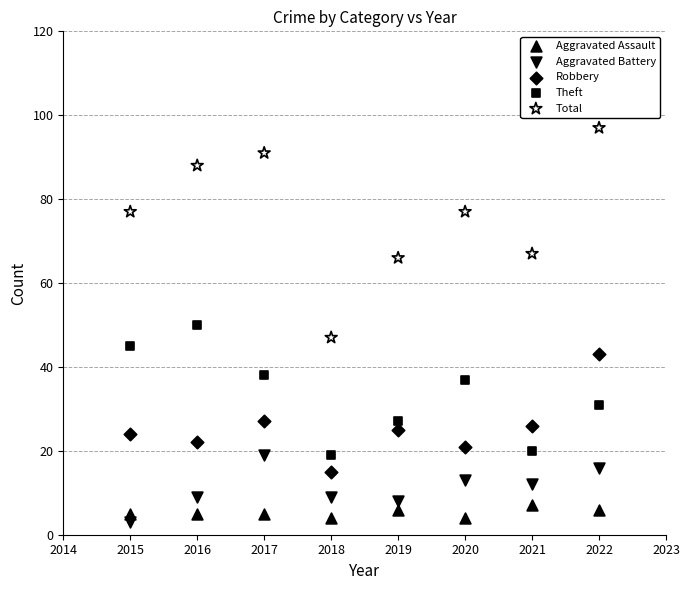

Across all data points, what is the range of X values (max minus min)?

7